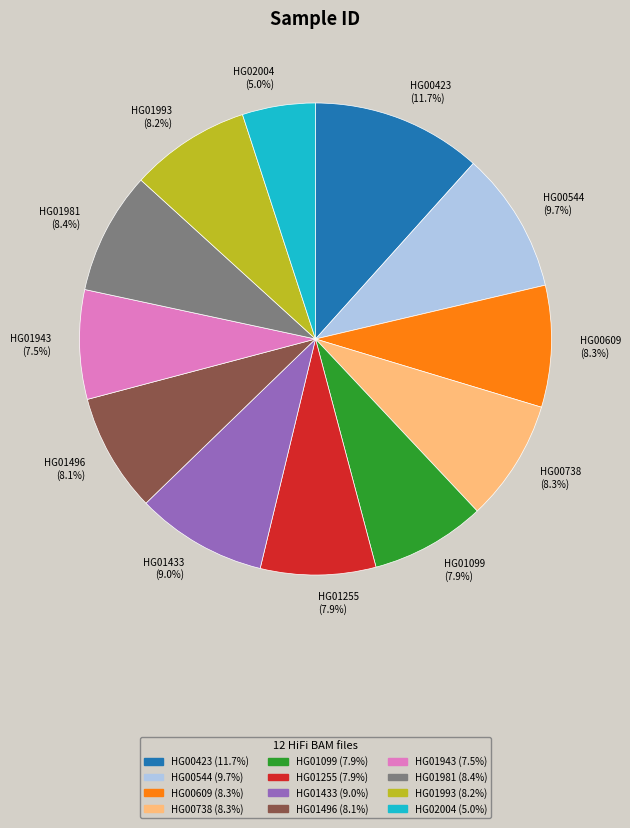

Which category has the biggest portion of the pie?

HG00423 (11.7%)